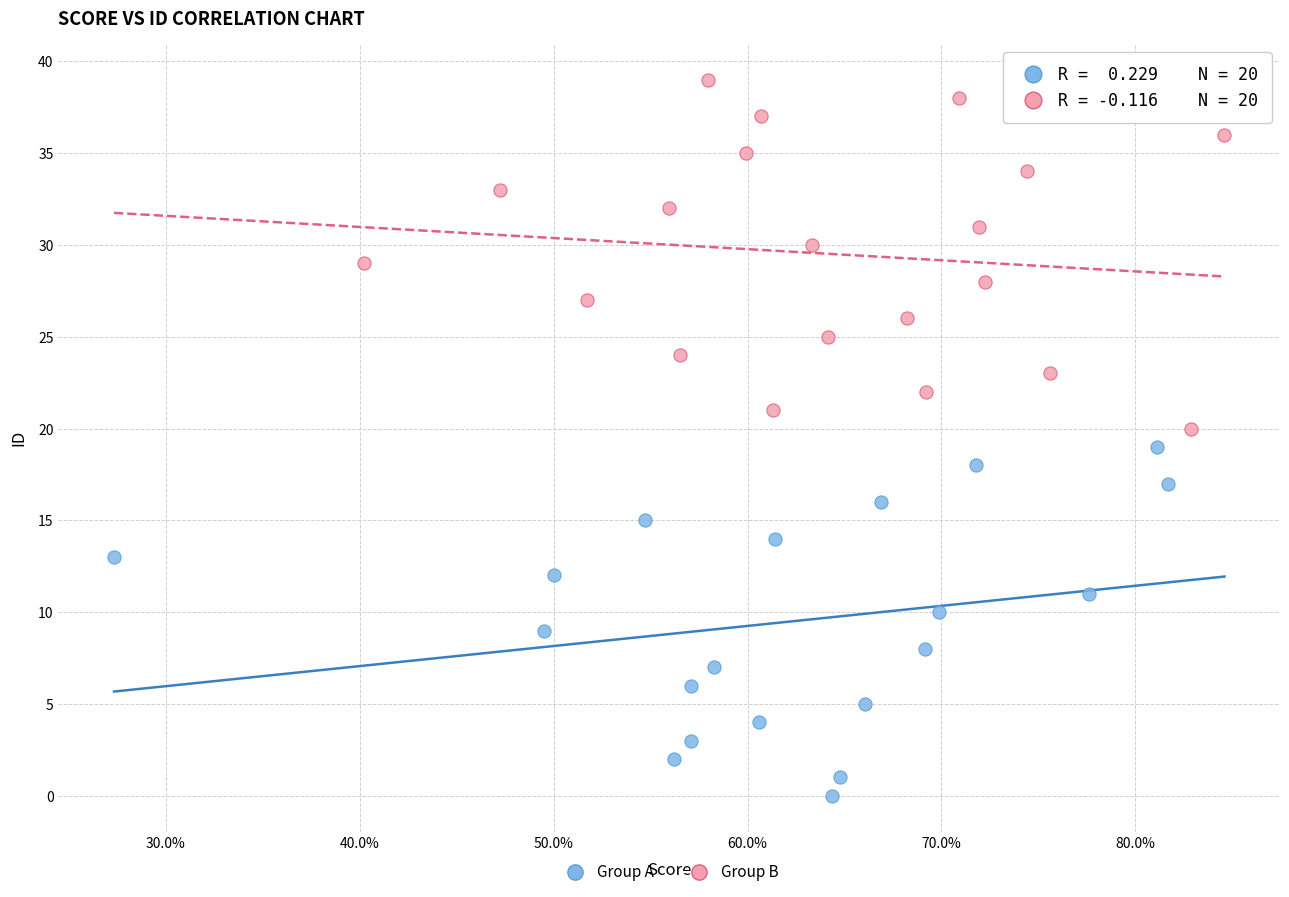

Which series contains the highest Y value?

Group B